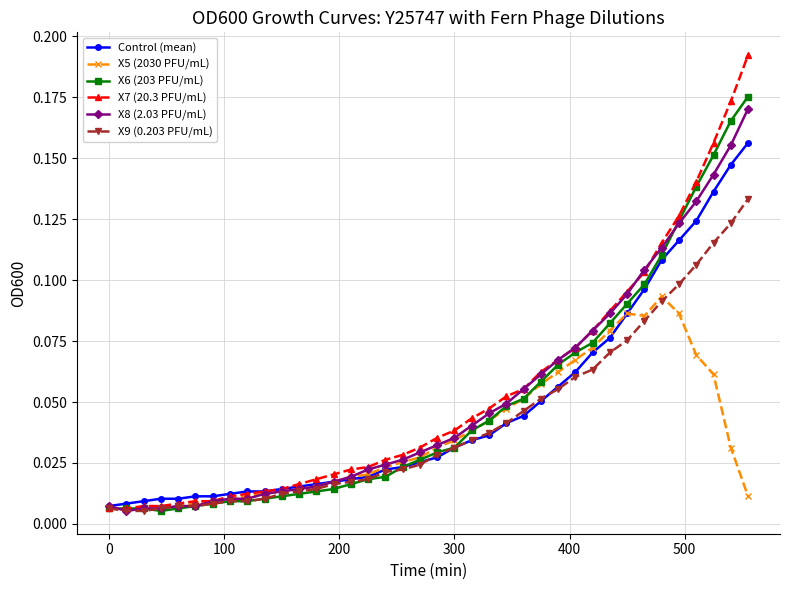

Rank the series by their maximum value, from highest to lowest.

X7 (20.3 PFU/mL), X6 (203 PFU/mL), X8 (2.03 PFU/mL), Control (mean), X9 (0.203 PFU/mL), X5 (2030 PFU/mL)